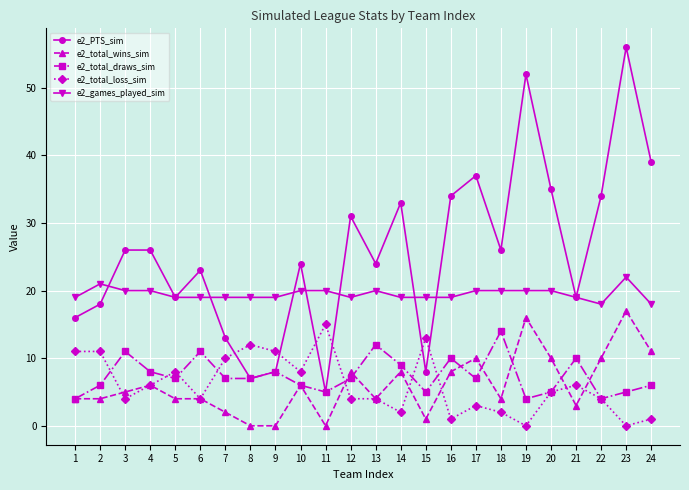

After their last crossing, which series has the higher values: e2_games_played_sim or e2_PTS_sim?

e2_PTS_sim